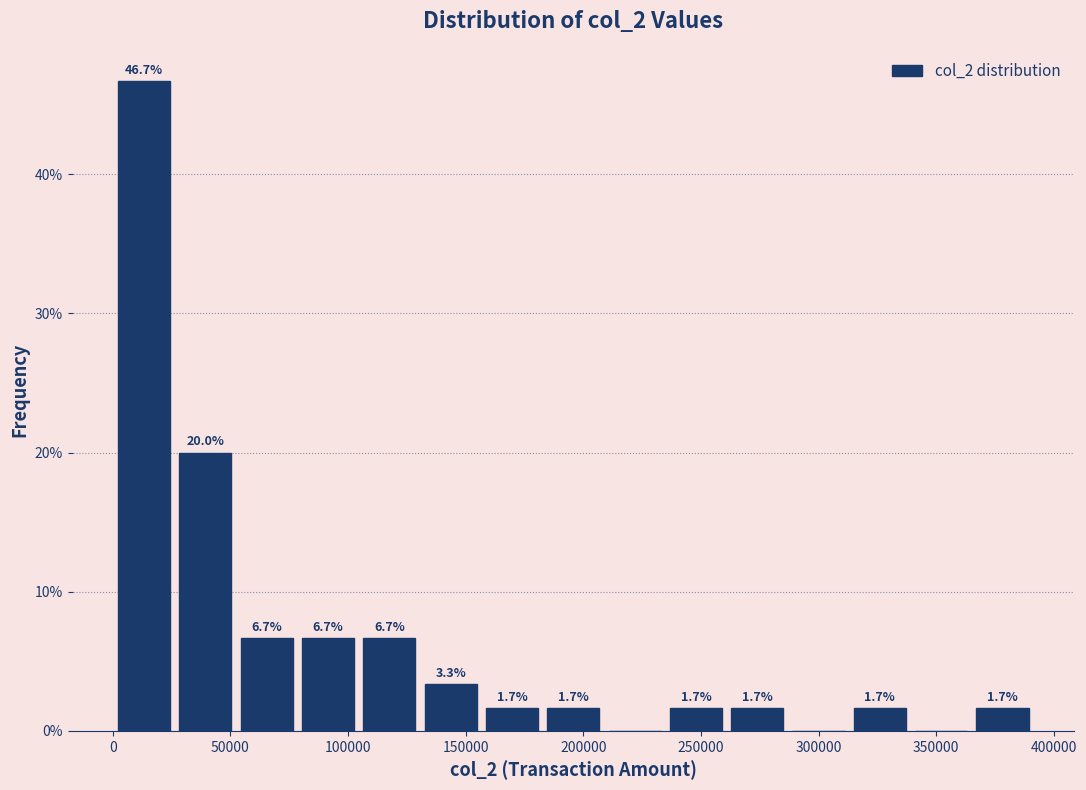

Over which range of the x-axis is the bar tallest?

0 to 25000